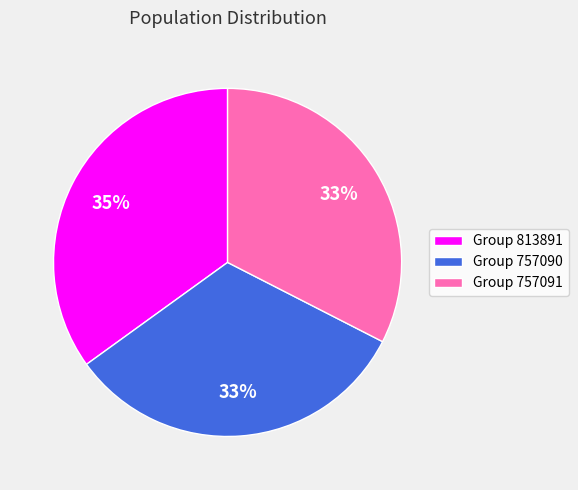

True or false: Group 813891 accounts for 35% of the total.

True